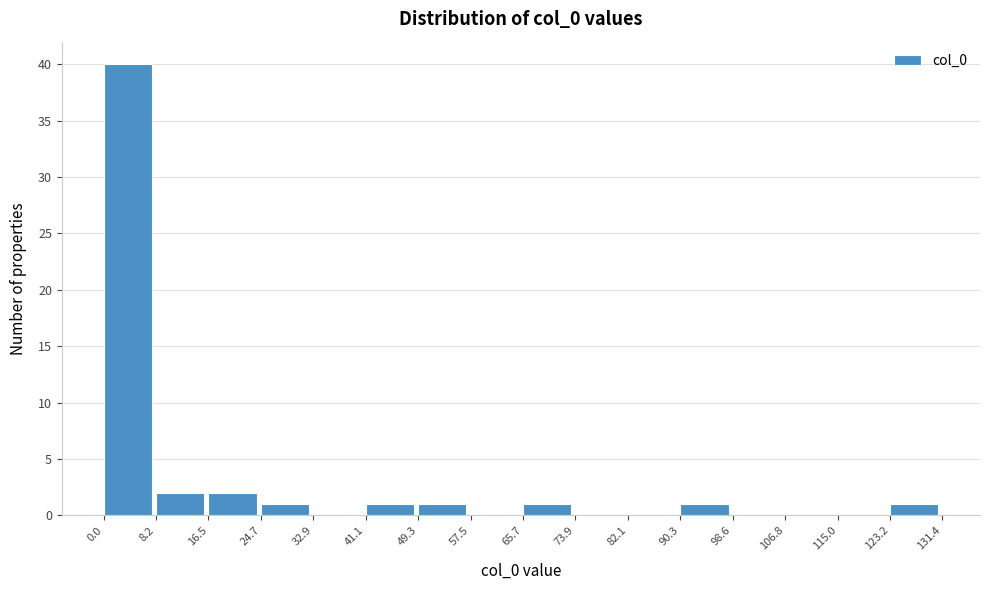

Which range on the x-axis has the tallest bar?

0.0 to 8.2